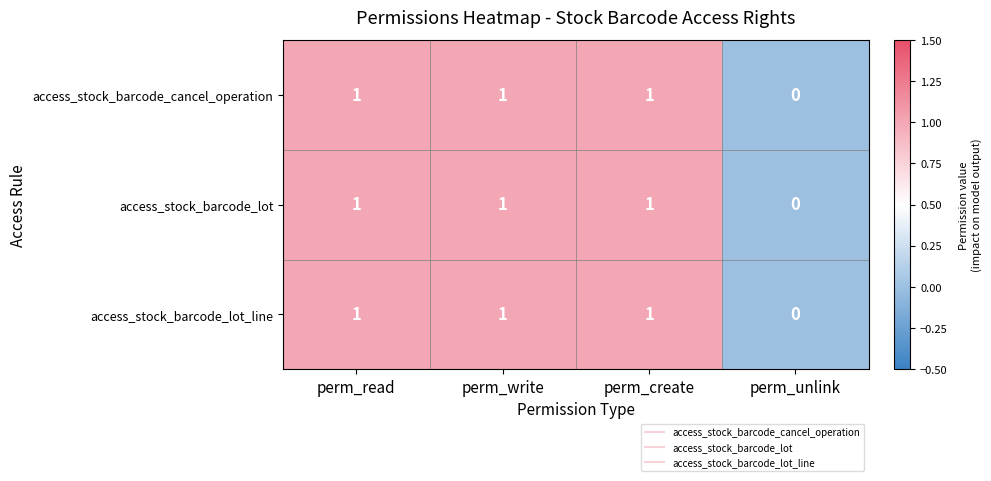

What is the sum of all access_stock_barcode_cancel_operation values?

3